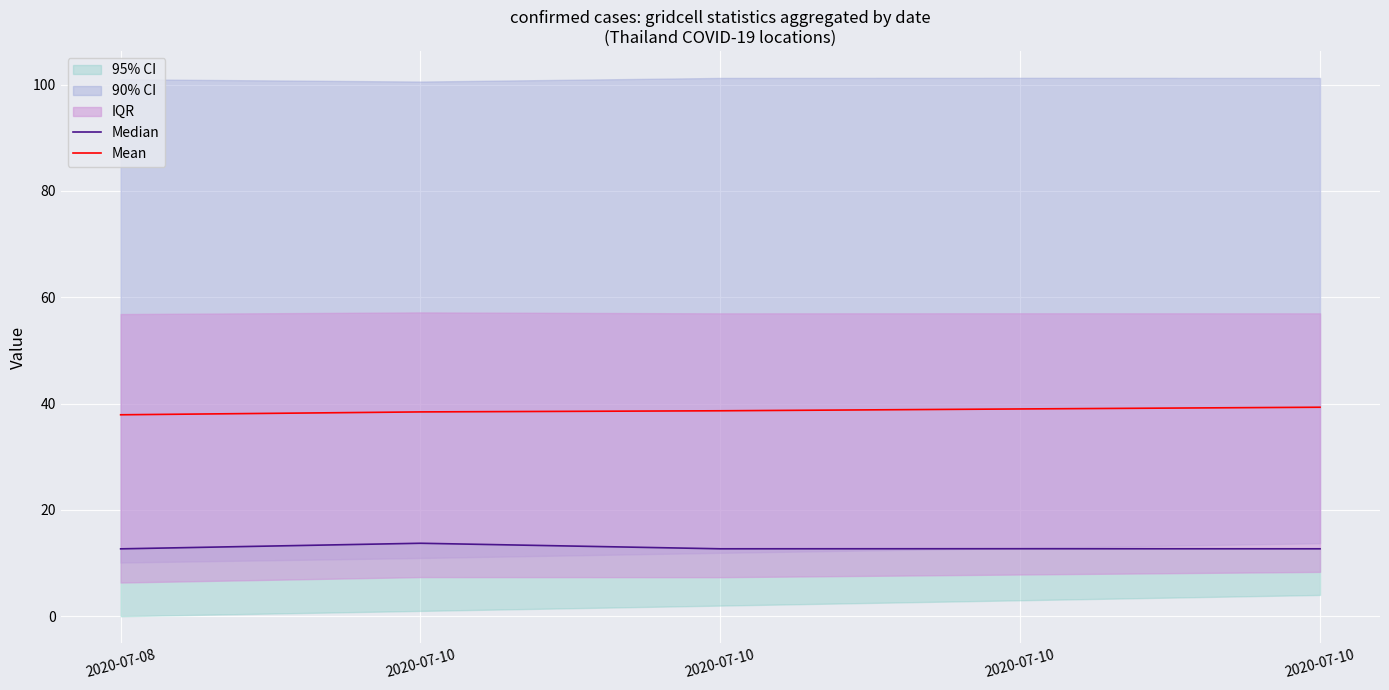

At which label does Mean first exceed 38?

2020-07-10